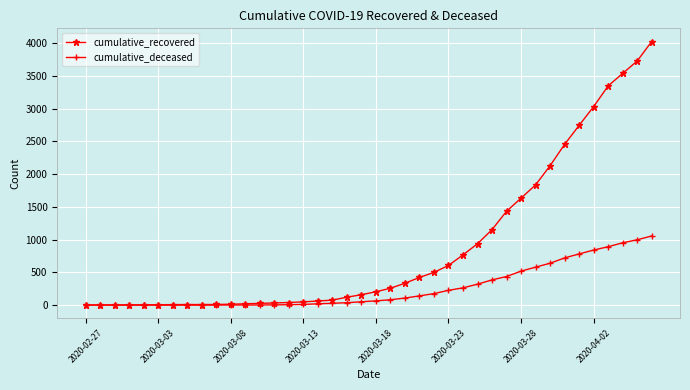

How many series are shown in this chart?

2